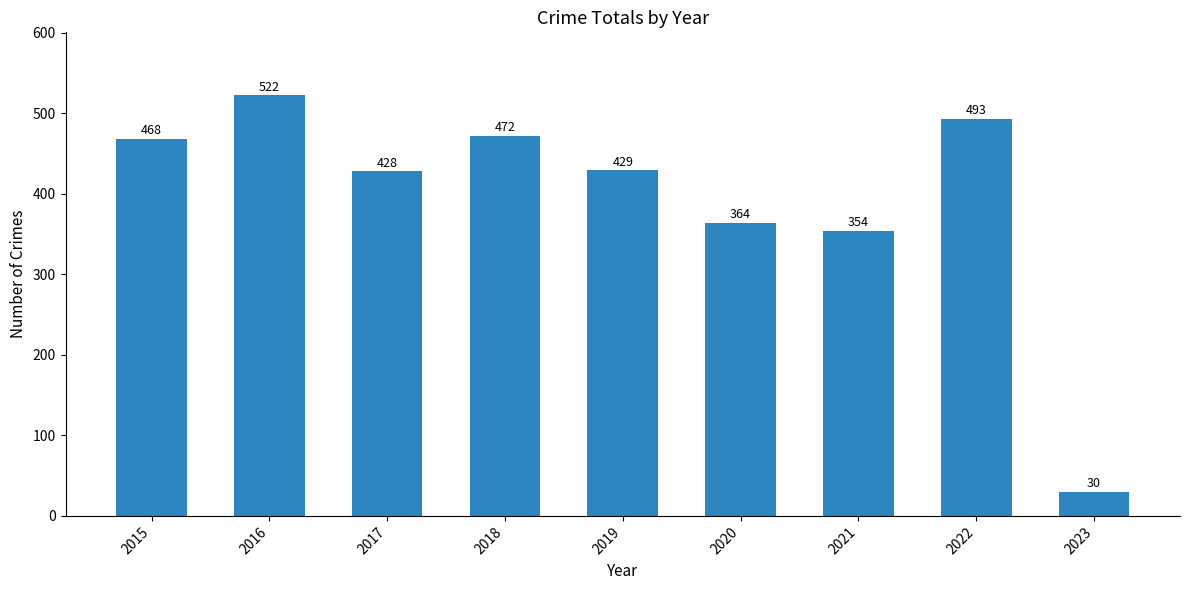

Which has a higher value, 2020 or 2017?

2017